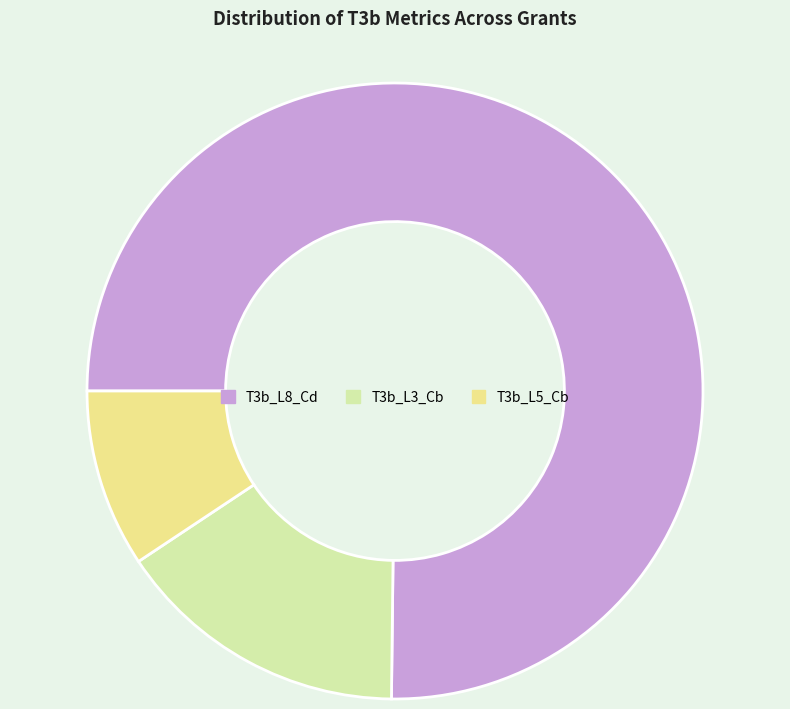

The T3b_L5_Cb slice represents 17% of the pie. True or false?

False